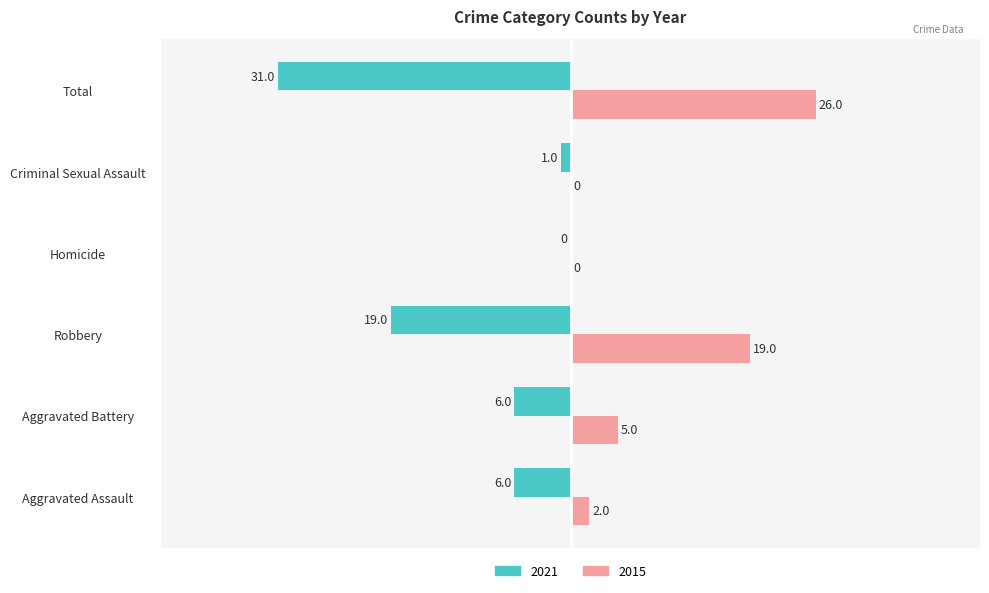

Between Robbery and Total, which series saw the biggest shift?

2021